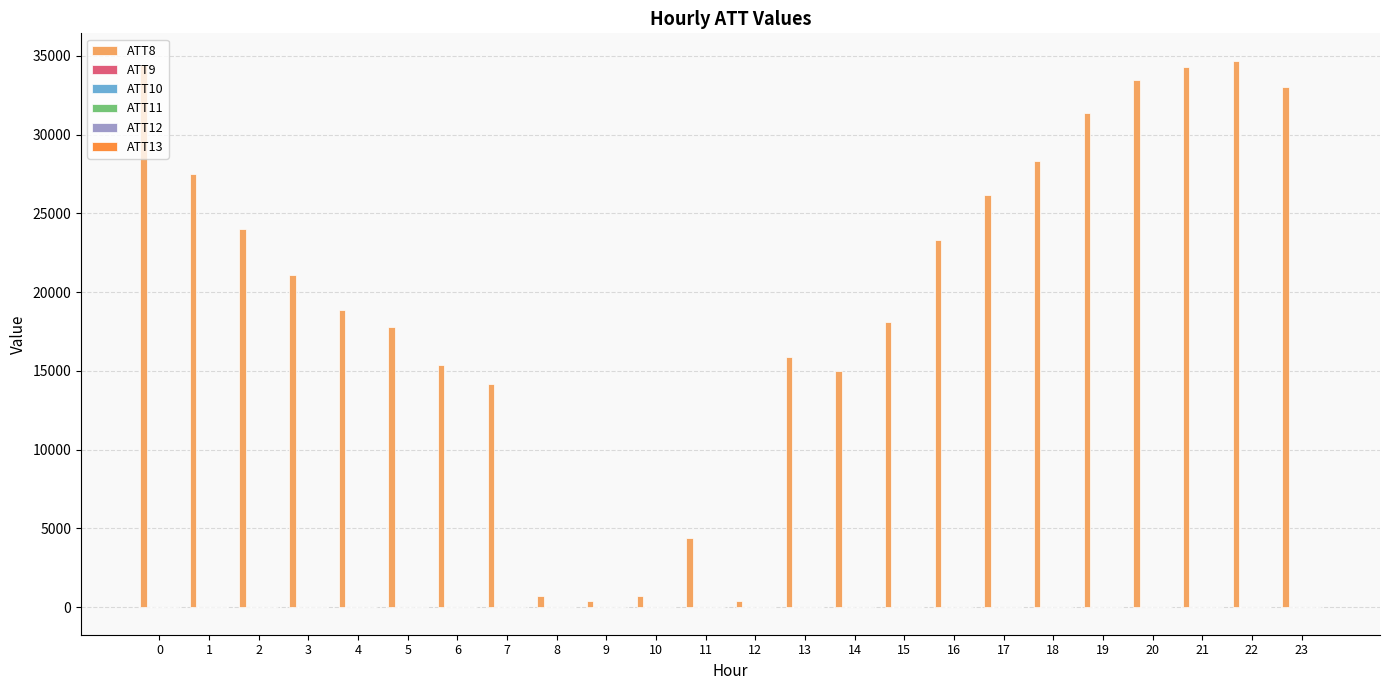

Are the bars grouped side by side (vs. stacked)?

Yes